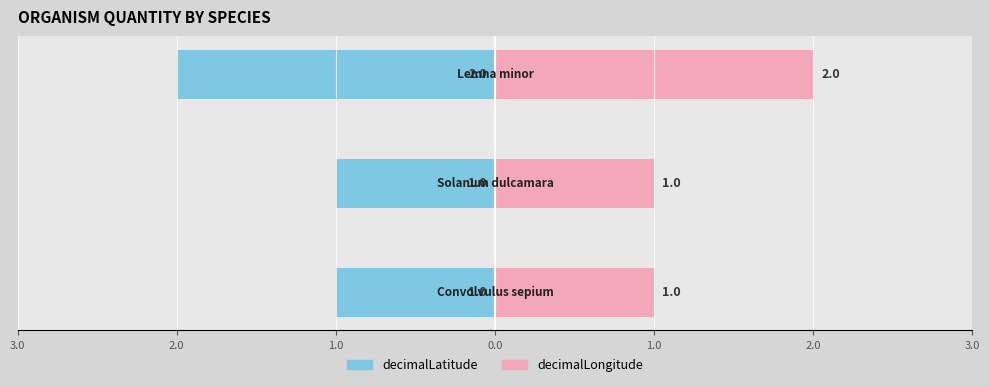

Is the value of decimalLatitude at 1.0 greater than the value of decimalLongitude at 1.0?

No